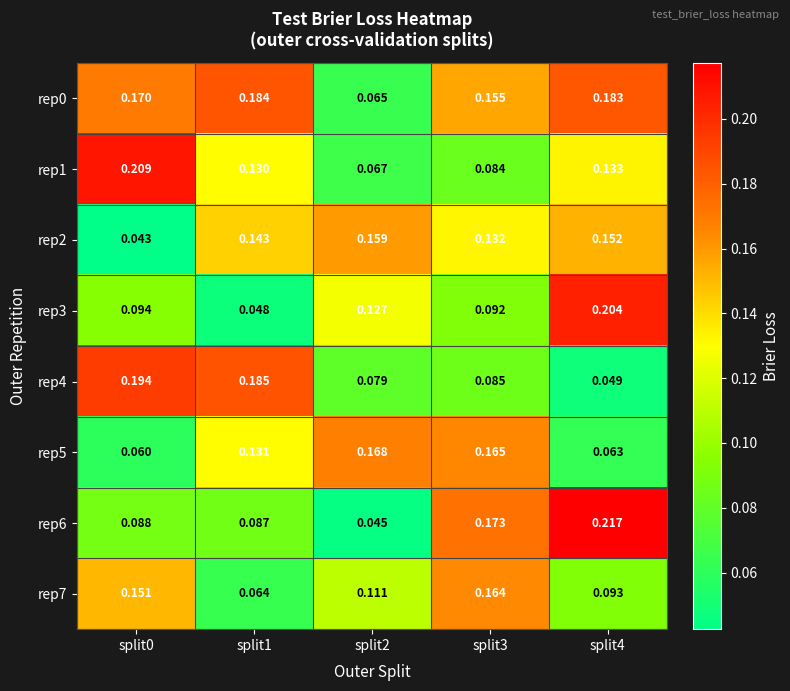

Is the value of rep3 at split2 greater than the value of rep5 at split1?

No